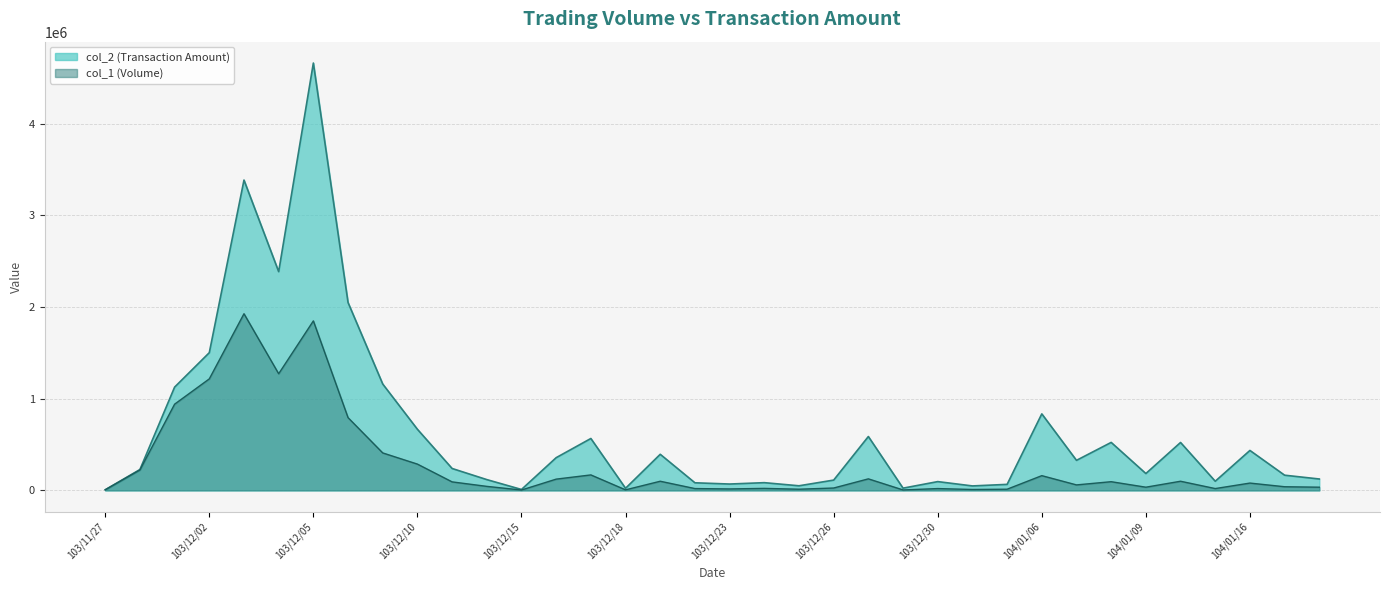

At which label does col_2 reach its peak?

103/12/05